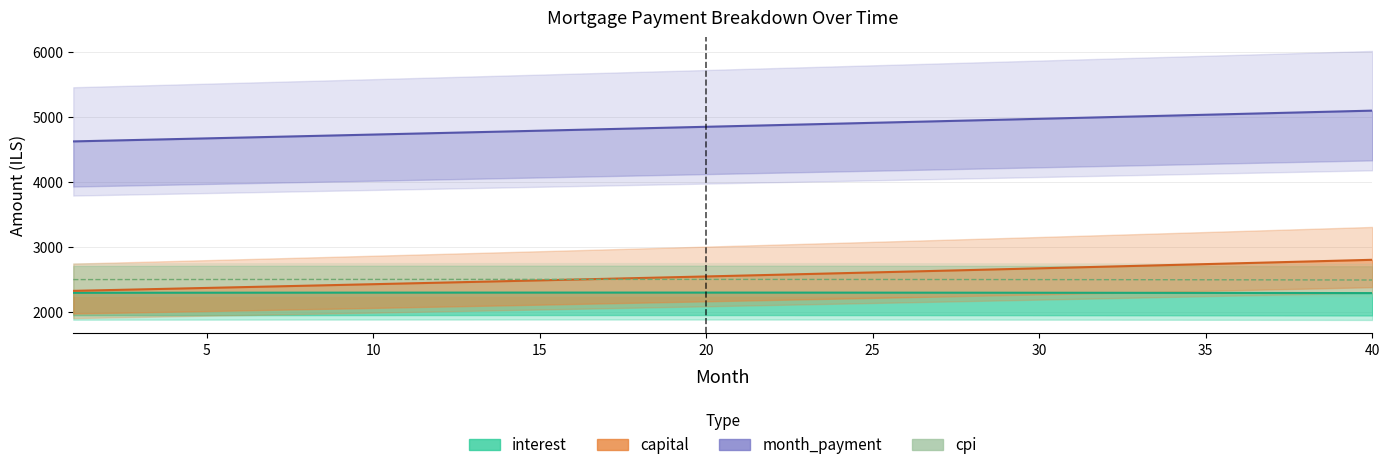

Count the number of data series in this chart.

4